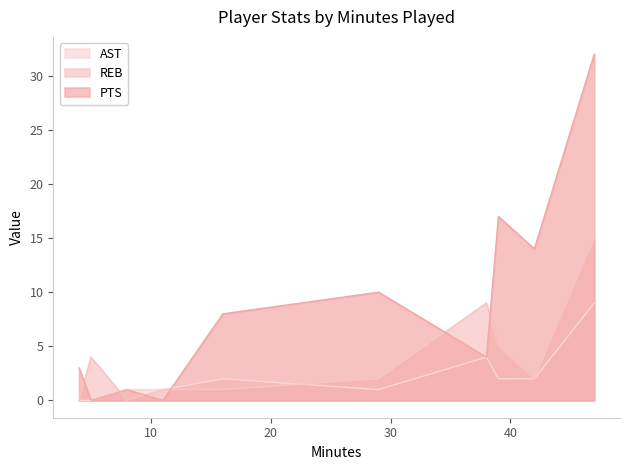

The AST series shows 3 at M. Speights. True or false?

False